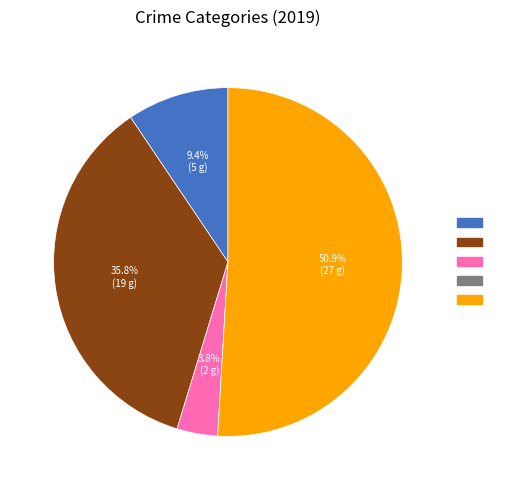

Which category has the smallest portion of the pie?

Homicide